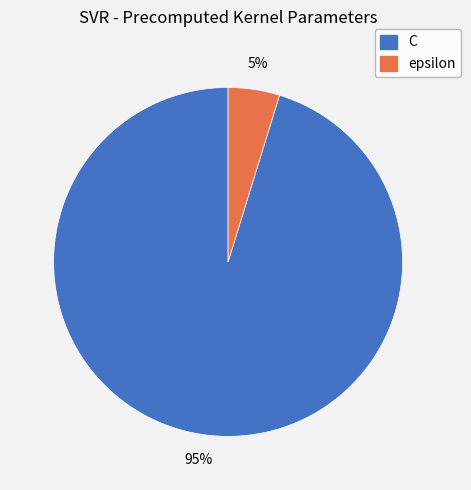

Do epsilon and C together represent more than half of the pie?

Yes